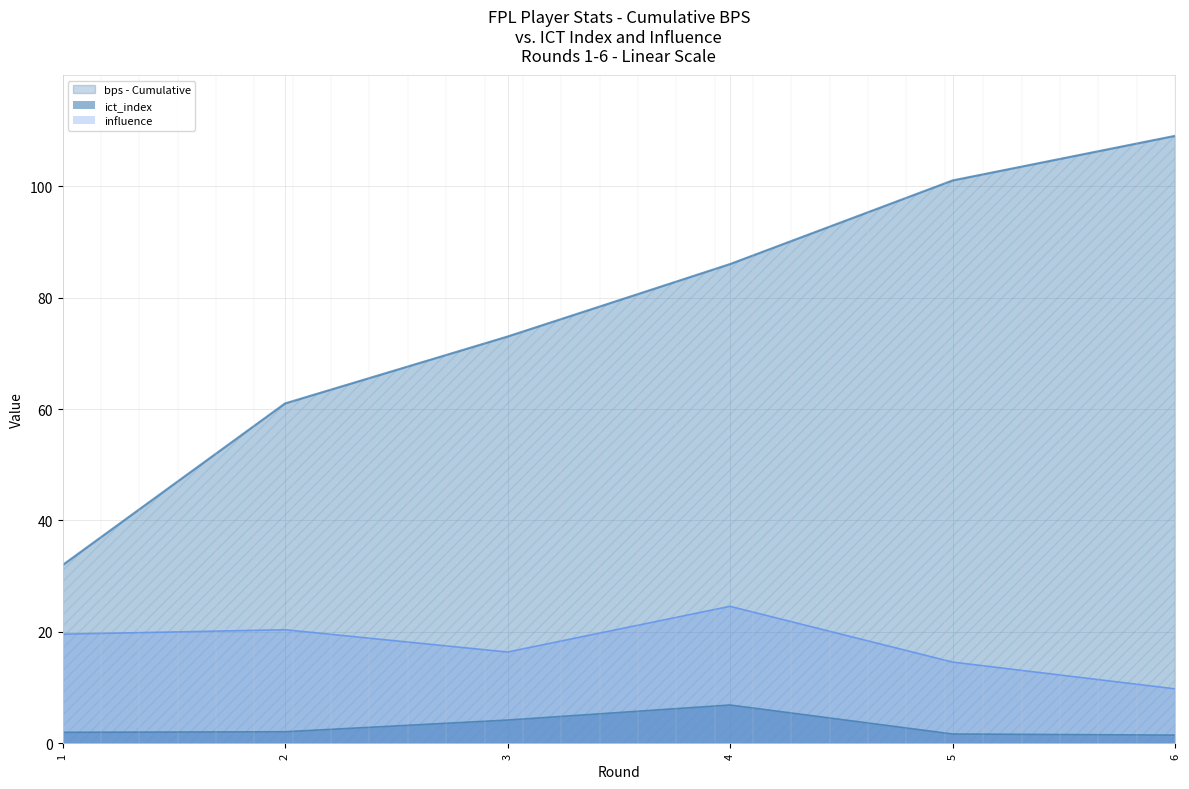

True or false: influence has a value of 5.4 at 2.

False